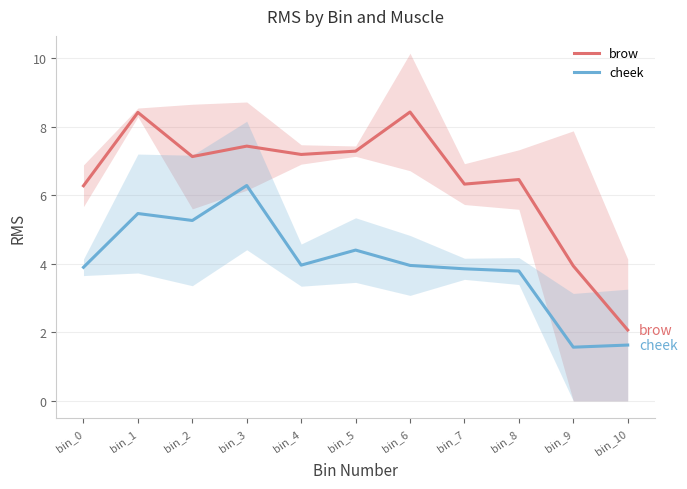

Rank the categories by cheek value from highest to lowest.

bin_3, bin_1, bin_2, bin_5, bin_4, bin_6, bin_0, bin_7, bin_8, bin_10, bin_9